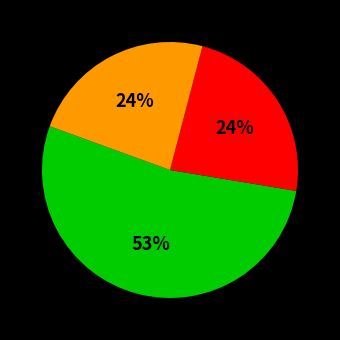

Count the number of slices in the pie.

3